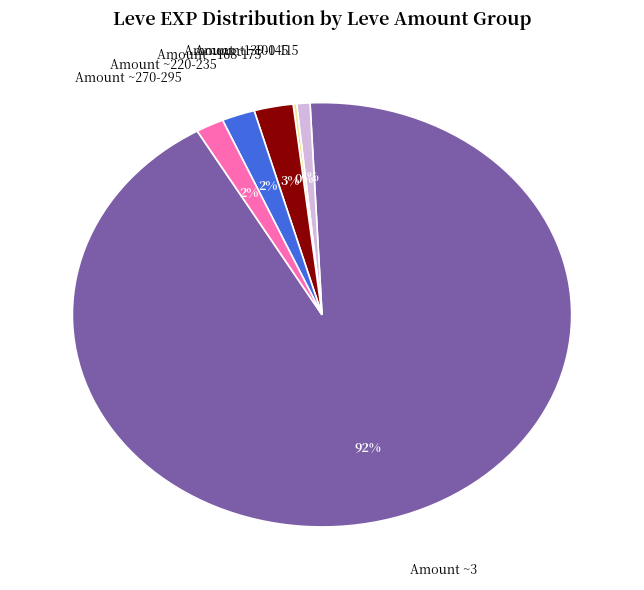

Between Amount ~100-115 and Amount ~270-295, which is larger?

Amount ~270-295